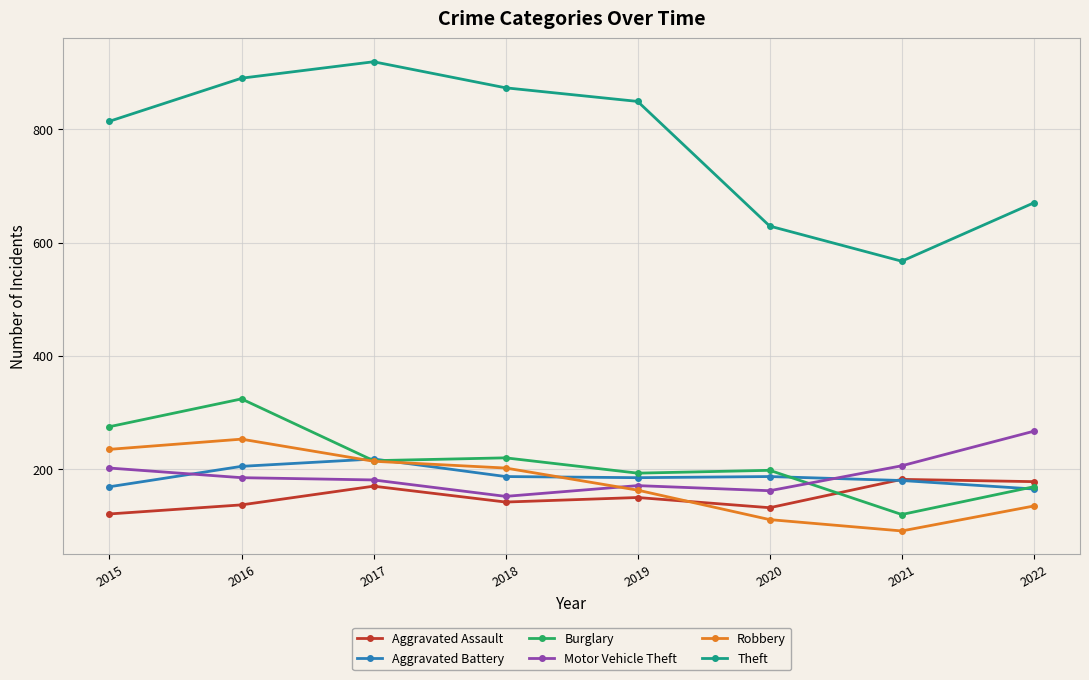

The value of Motor Vehicle Theft at 2020 is 162. True or false?

True